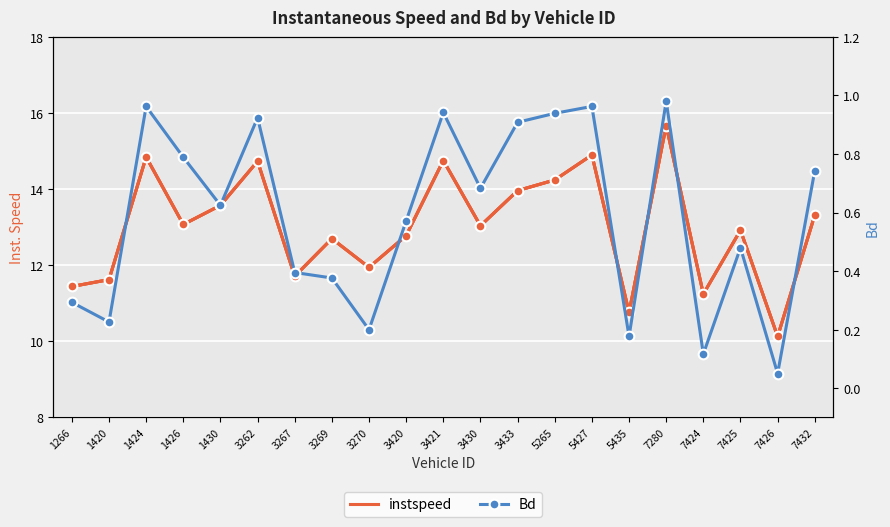

List the series in order of their peak value, lowest first.

Bd, instspeed